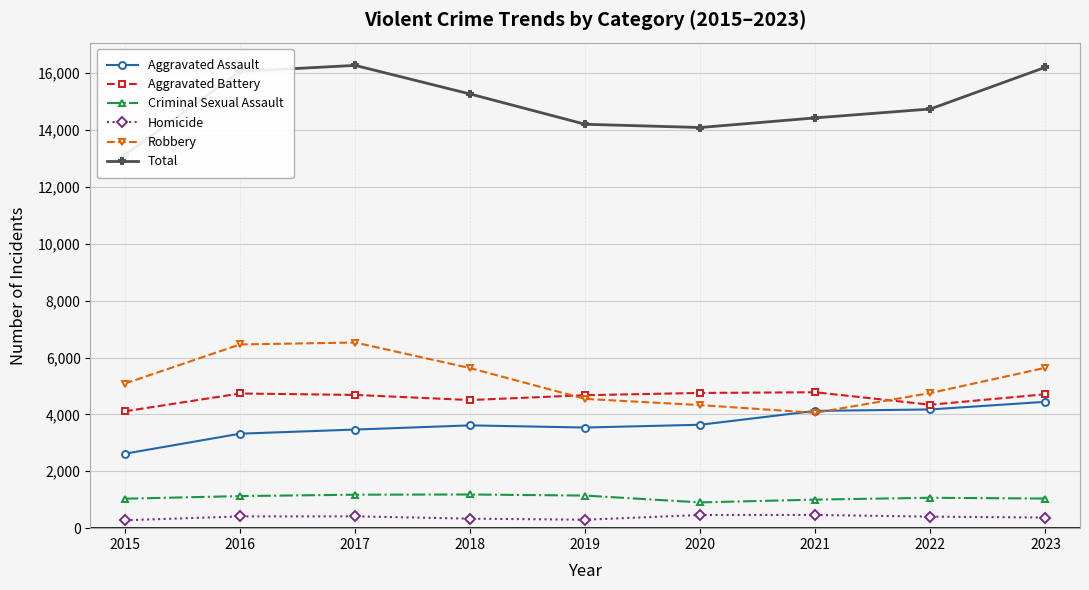

Reading left to right, extract all data points from this chart.

Aggravated Assault: 2619	3323	3468	3615	3539	3637	4124	4175	4444
Aggravated Battery: 4110	4736	4686	4506	4676	4756	4779	4341	4710
Criminal Sexual Assault: 1036	1128	1177	1184	1146	906	1004	1069	1041
Homicide: 278	413	415	335	297	463	465	405	374
Robbery: 5087	6461	6529	5628	4546	4328	4057	4752	5641
Total: 13130	16061	16275	15268	14204	14090	14429	14742	16210